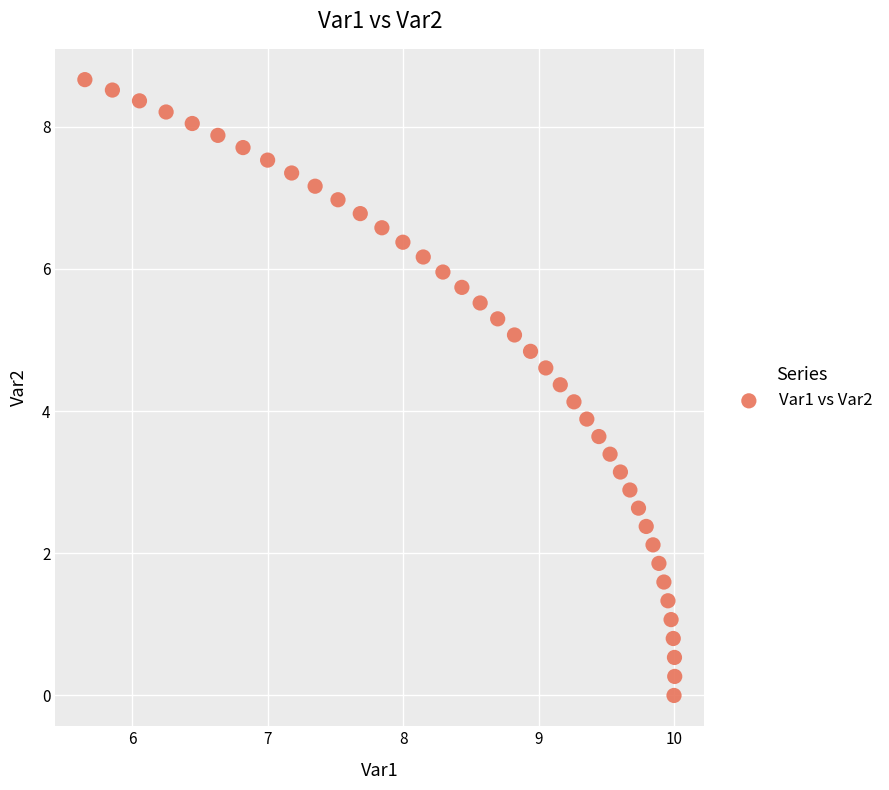

What is the range of Y values (max minus min)?

8.7